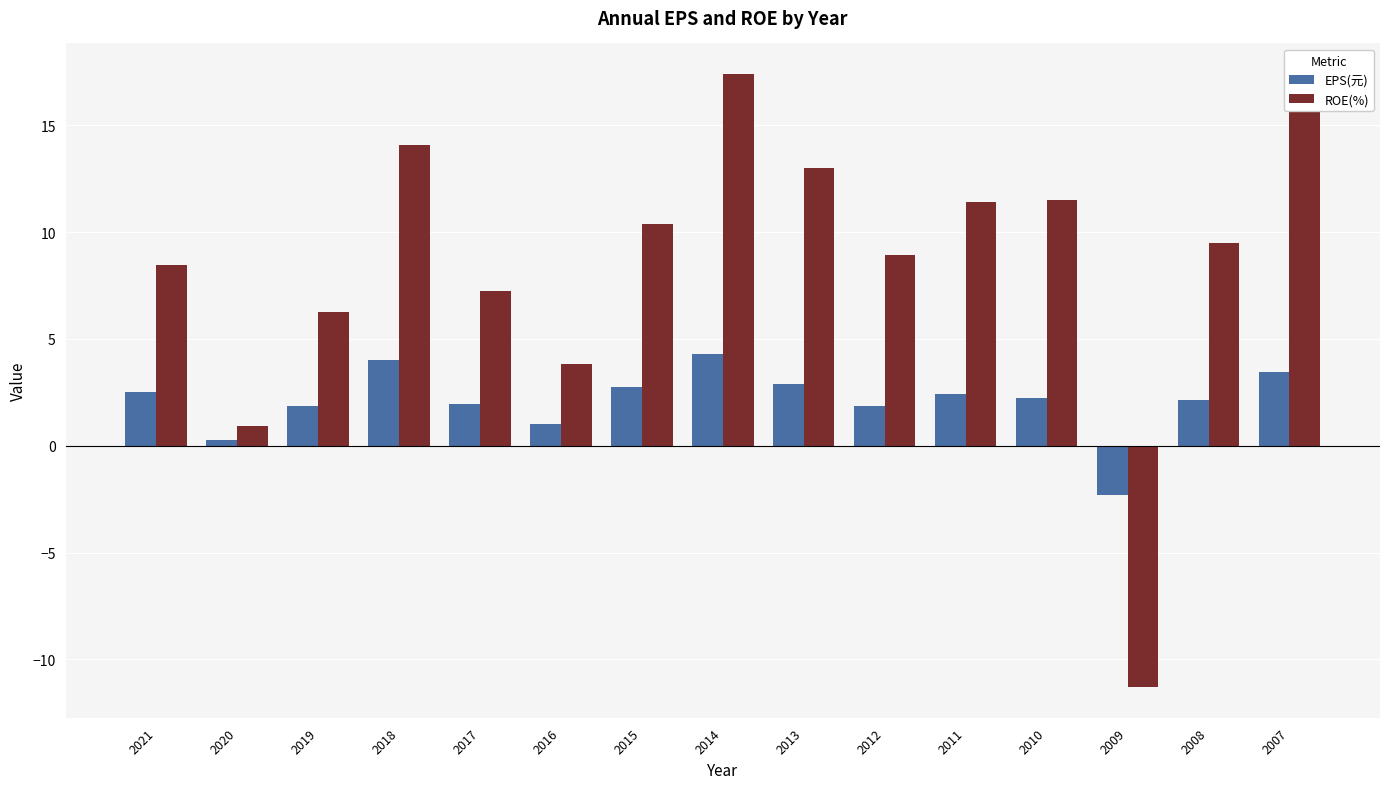

What is the average value of the ROE(%) series?

8.5